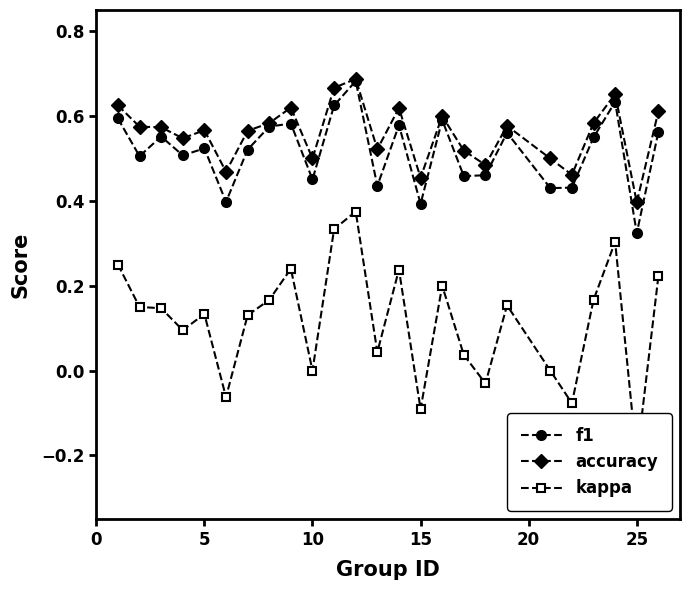

At which label does f1 reach its minimum?

25